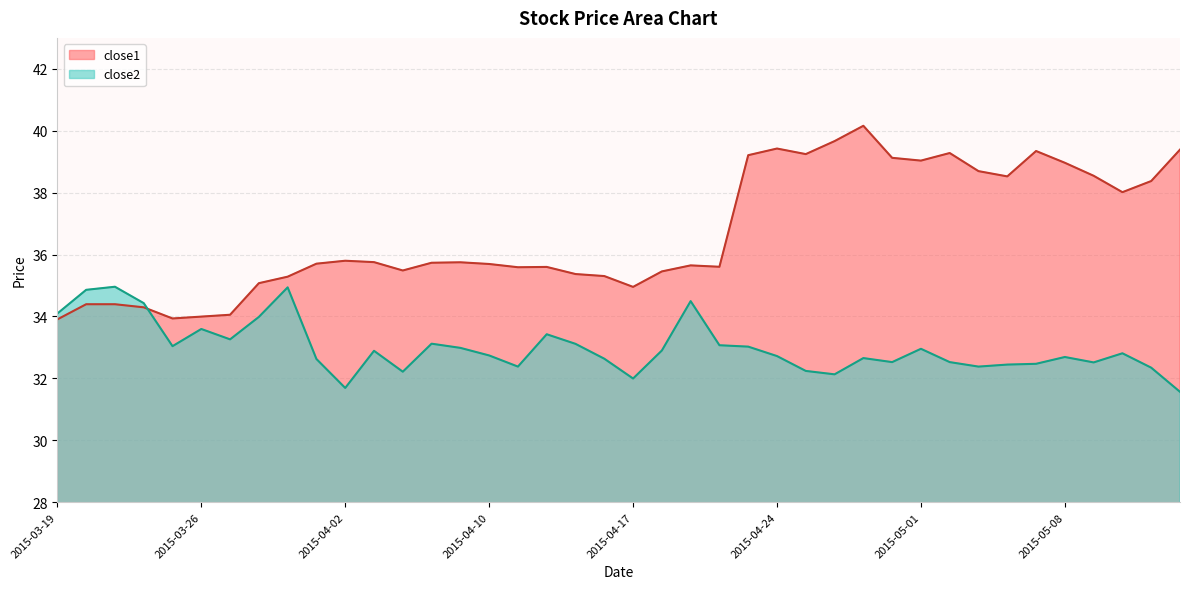

How many data points does each series have?

40